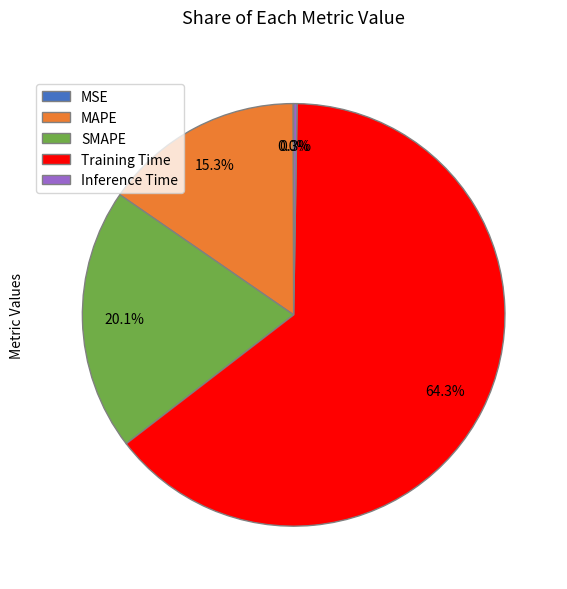

Which slice represents more than half of the pie?

Training Time